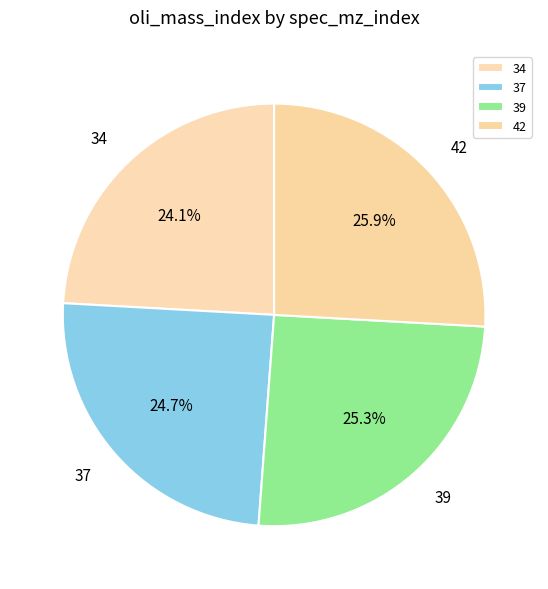

Is 42 the majority of the pie?

No